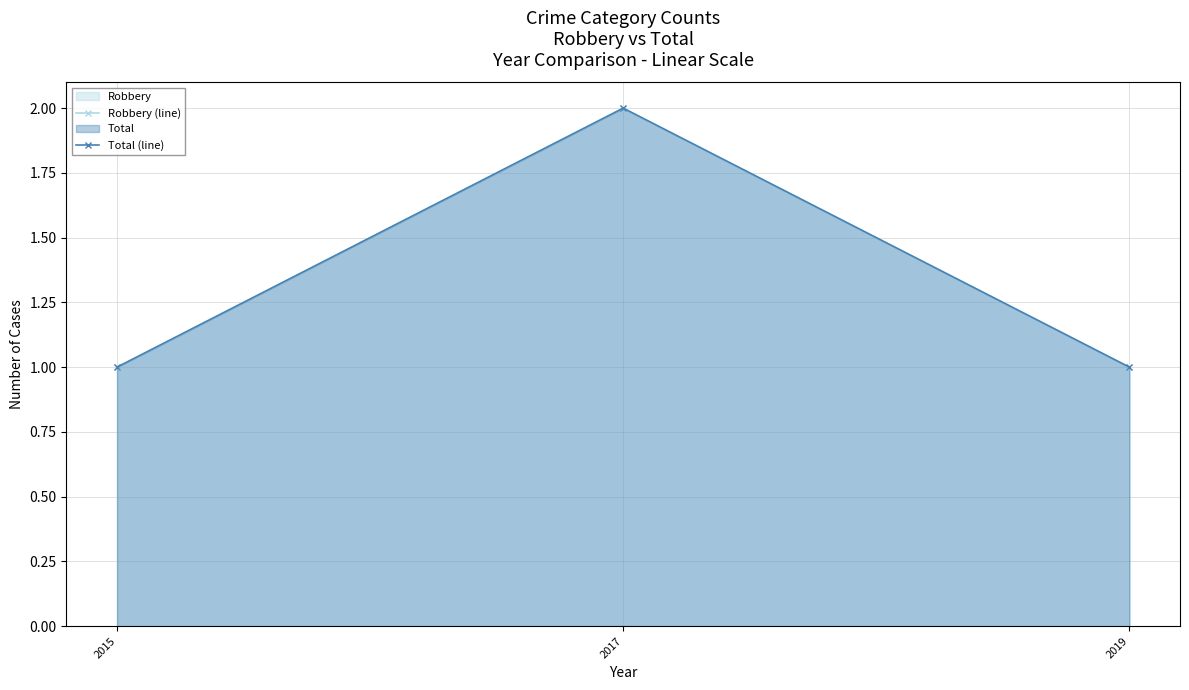

What is the sum of the Robbery (line) values at 2019 and 2015?

2